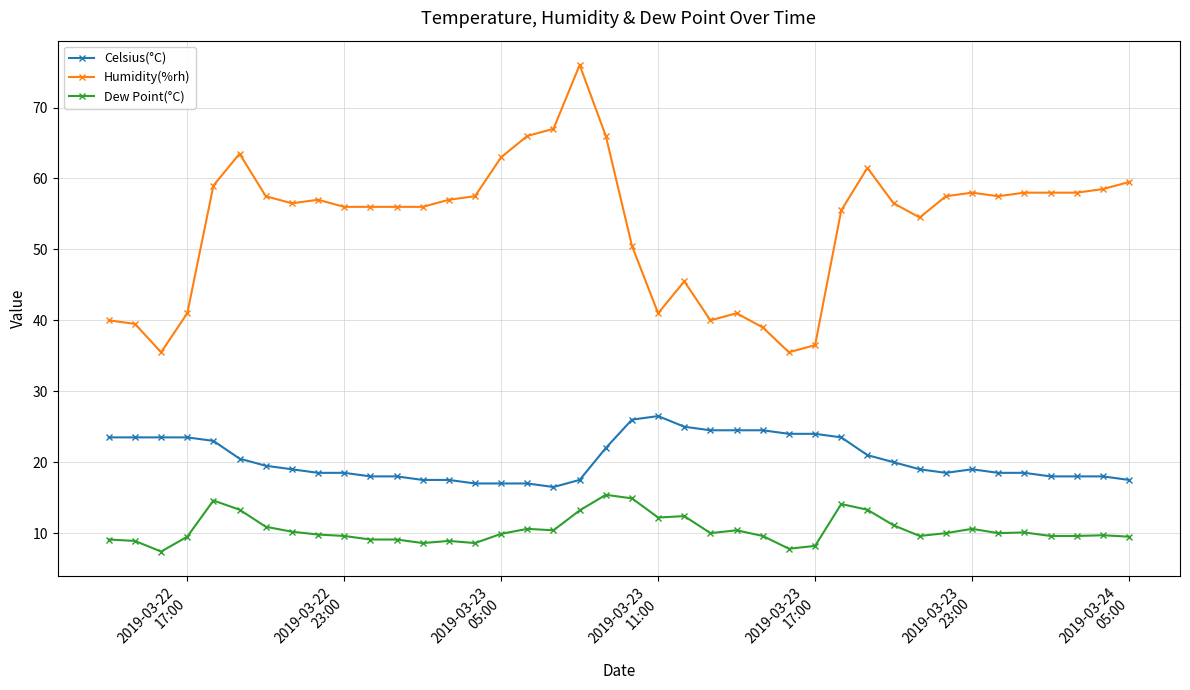

What is the maximum value for Humidity(%rh)?

76.0